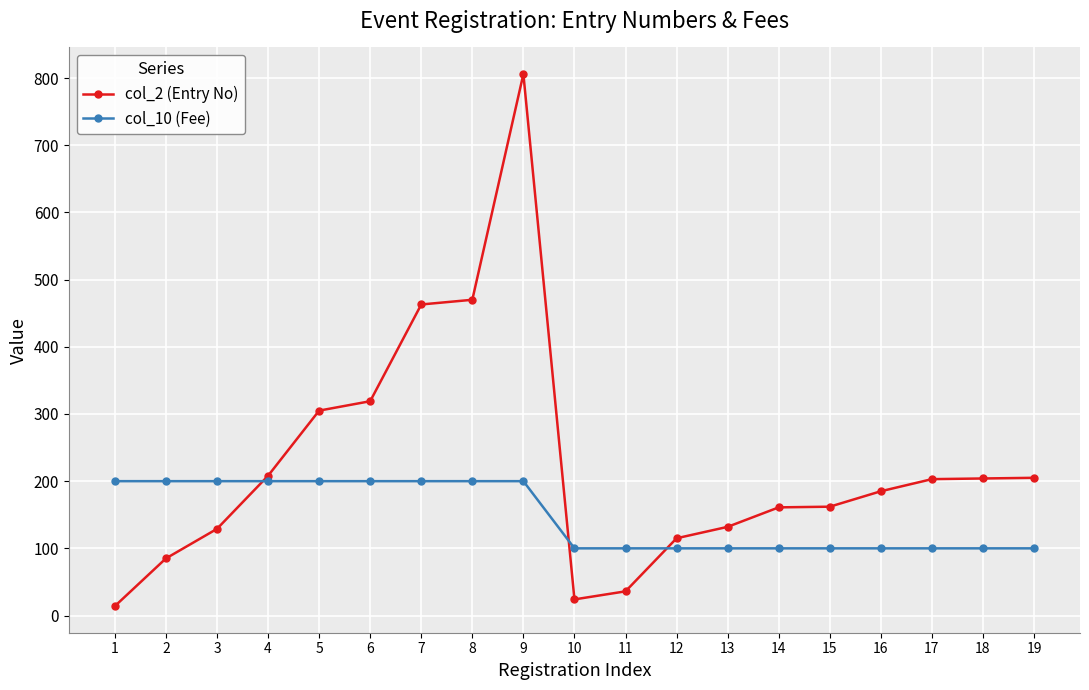

Where do col_2 (Entry No) and col_10 (Fee) first cross each other?

3 and 4